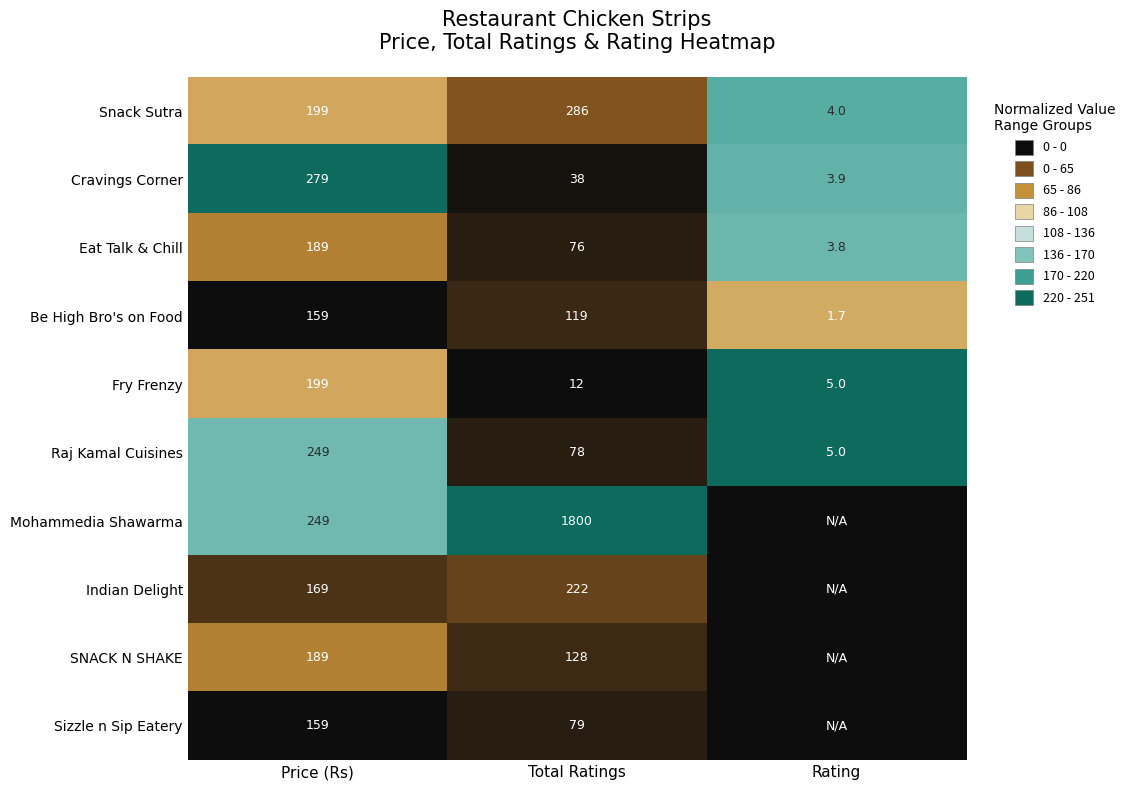

What is the difference between the highest and lowest values at Total Ratings?

1788.0